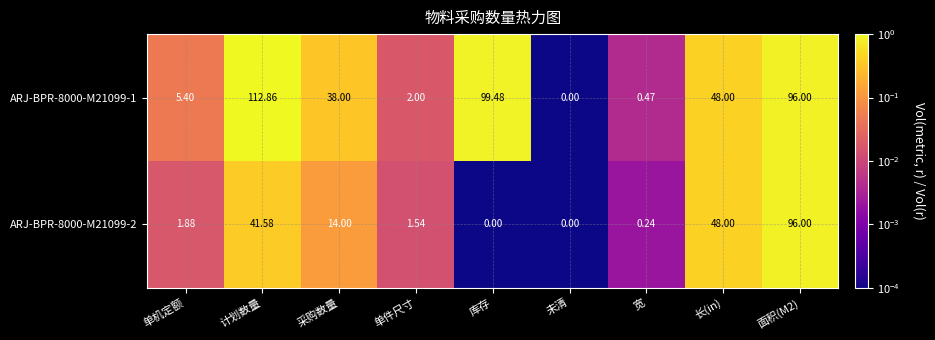

Where is ARJ-BPR-8000-M21099-1 nearest to the value 56?

长(in)